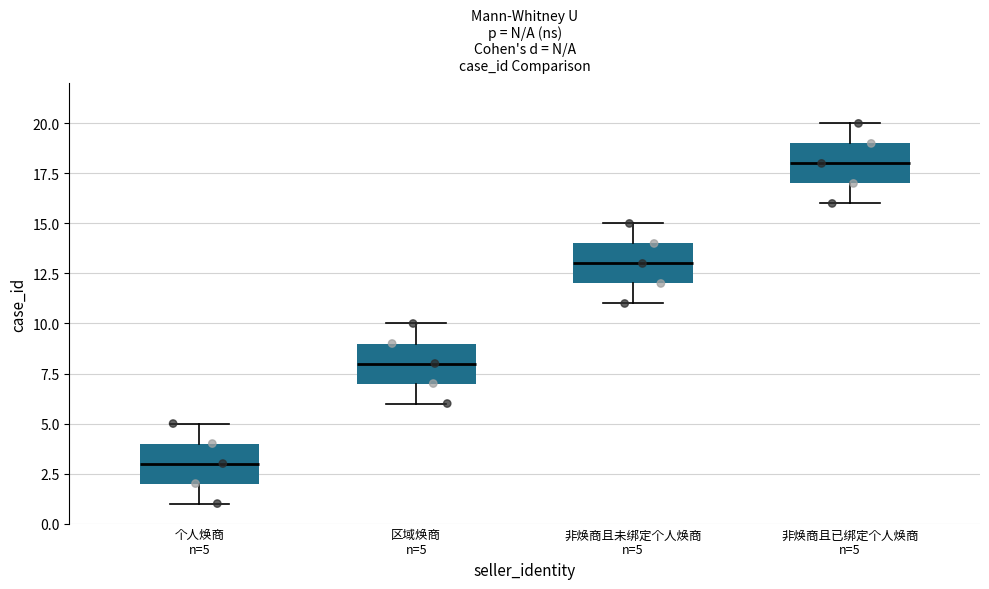

Which box has the highest median line?

非焕商且已绑定个人焕商 n=5